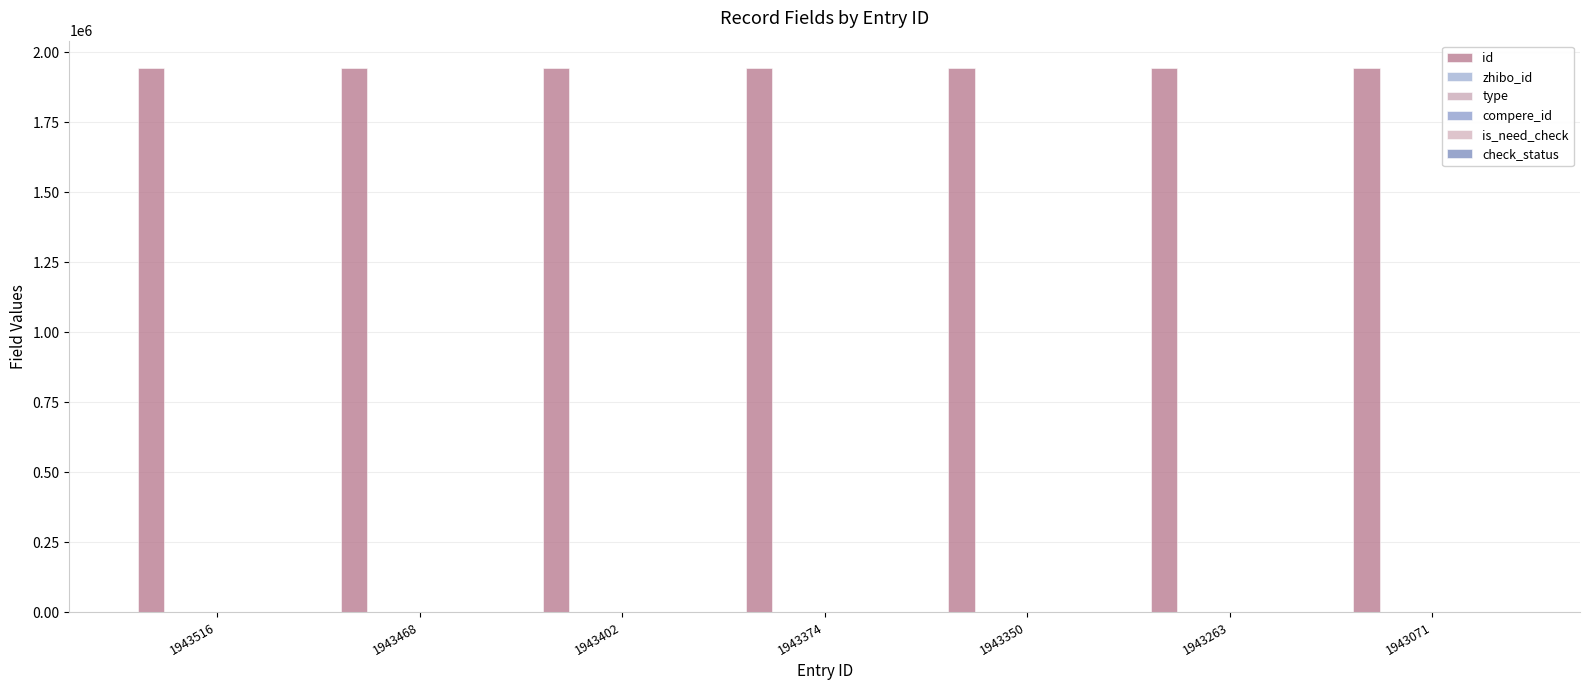

Reading left to right, extract all data points from this chart.

id: 1943516=1943516	1943468=1943468	1943402=1943402	1943374=1943374	1943350=1943350	1943263=1943263	1943071=1943071
zhibo_id: 1943516=152	1943468=152	1943402=152	1943374=152	1943350=152	1943263=152	1943071=152
type: 1943516=0	1943468=0	1943402=0	1943374=0	1943350=0	1943263=0	1943071=0
compere_id: 1943516=0	1943468=0	1943402=0	1943374=0	1943350=0	1943263=0	1943071=0
is_need_check: 1943516=0	1943468=0	1943402=0	1943374=0	1943350=0	1943263=0	1943071=0
check_status: 1943516=1	1943468=1	1943402=1	1943374=1	1943350=1	1943263=1	1943071=1